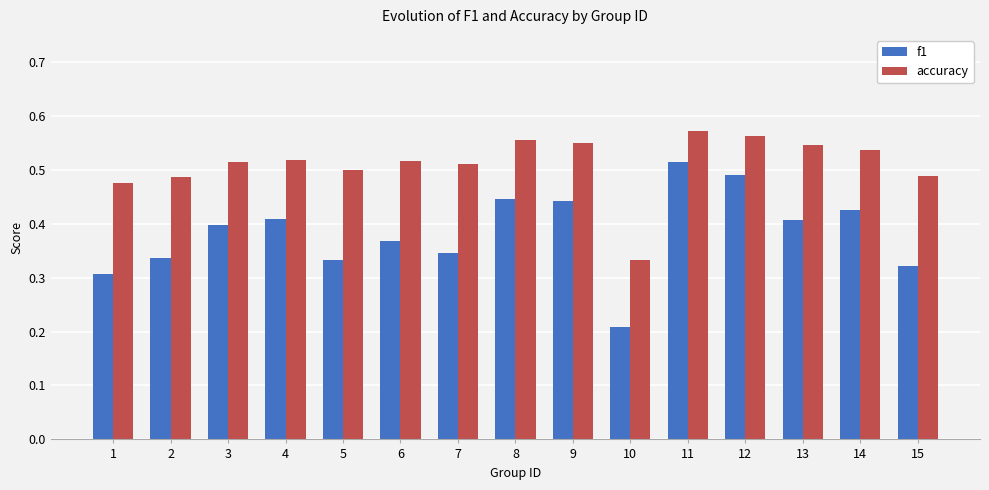

List the series in order of their overall mean, lowest first.

f1, accuracy